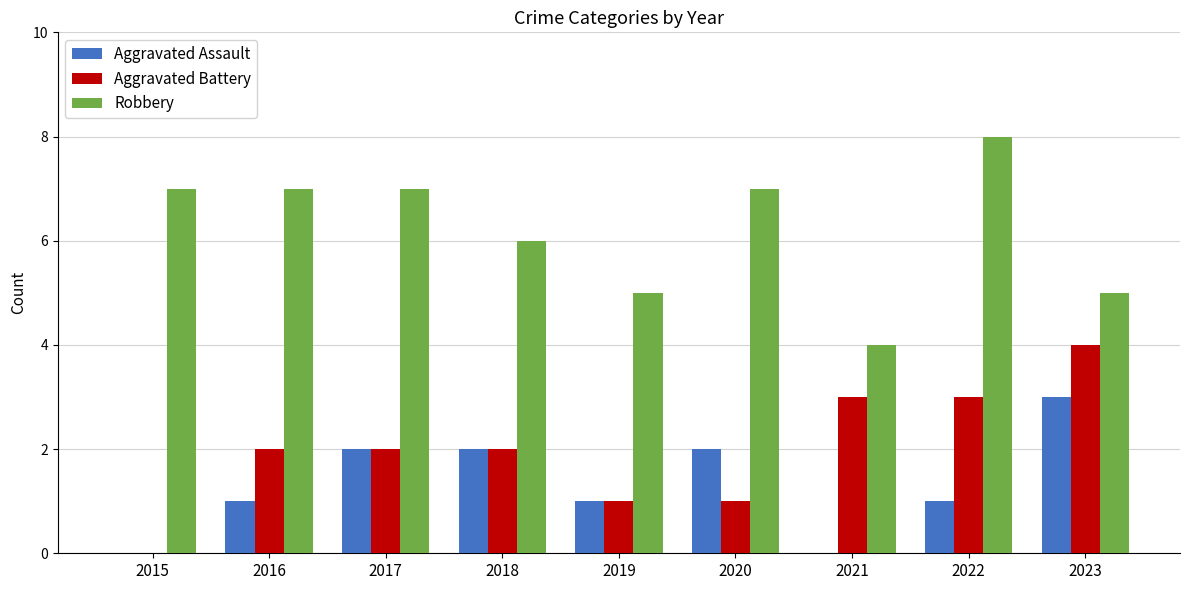

Is the value of Aggravated Battery at 2020 greater than the value of Robbery at 2015?

No